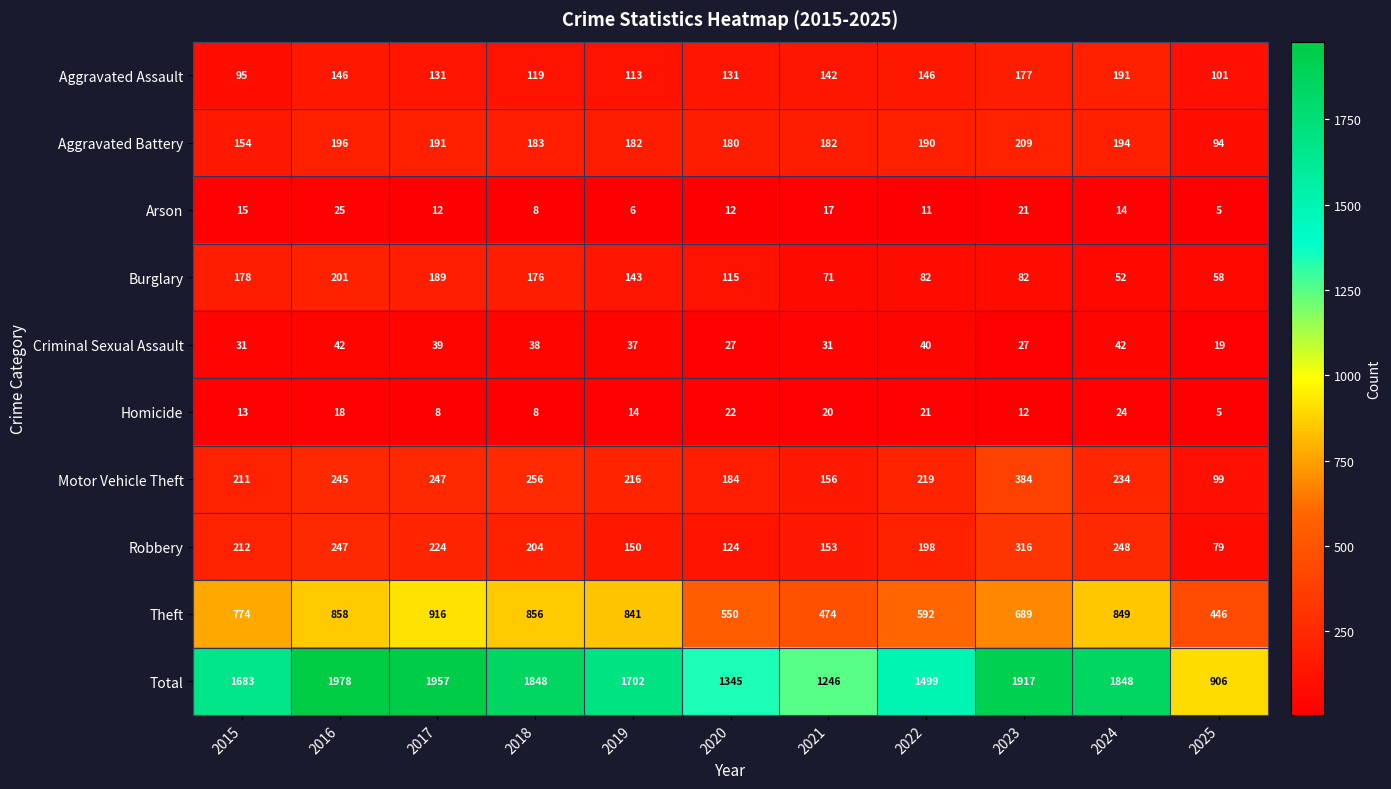

What is the spread (max minus min) of values at 2024?

1834